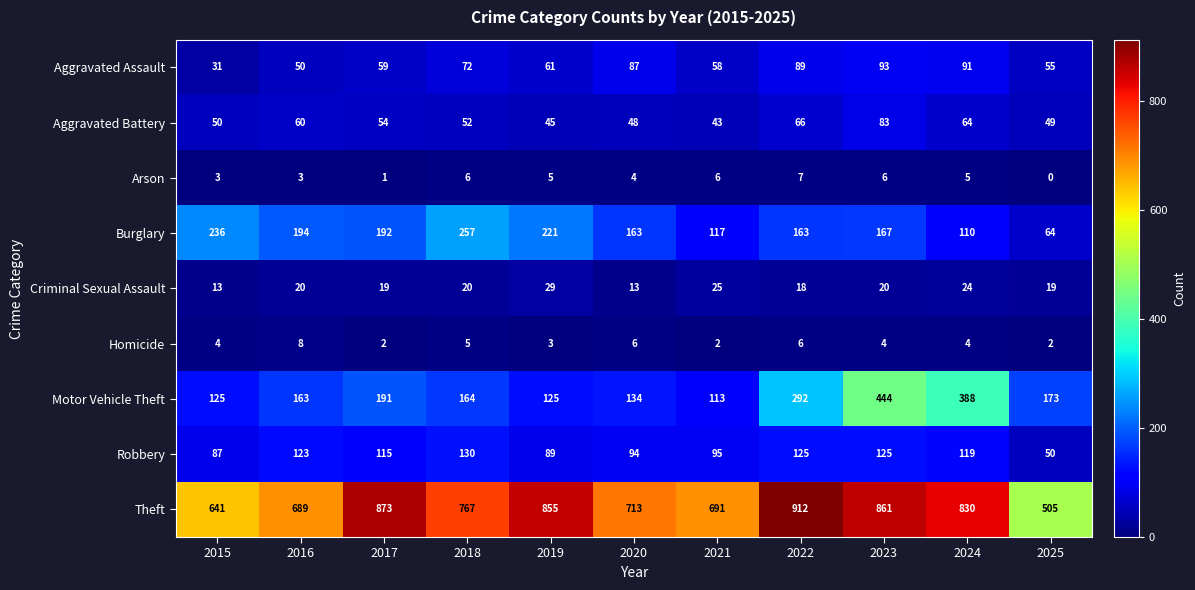

What is the greatest value displayed?

912